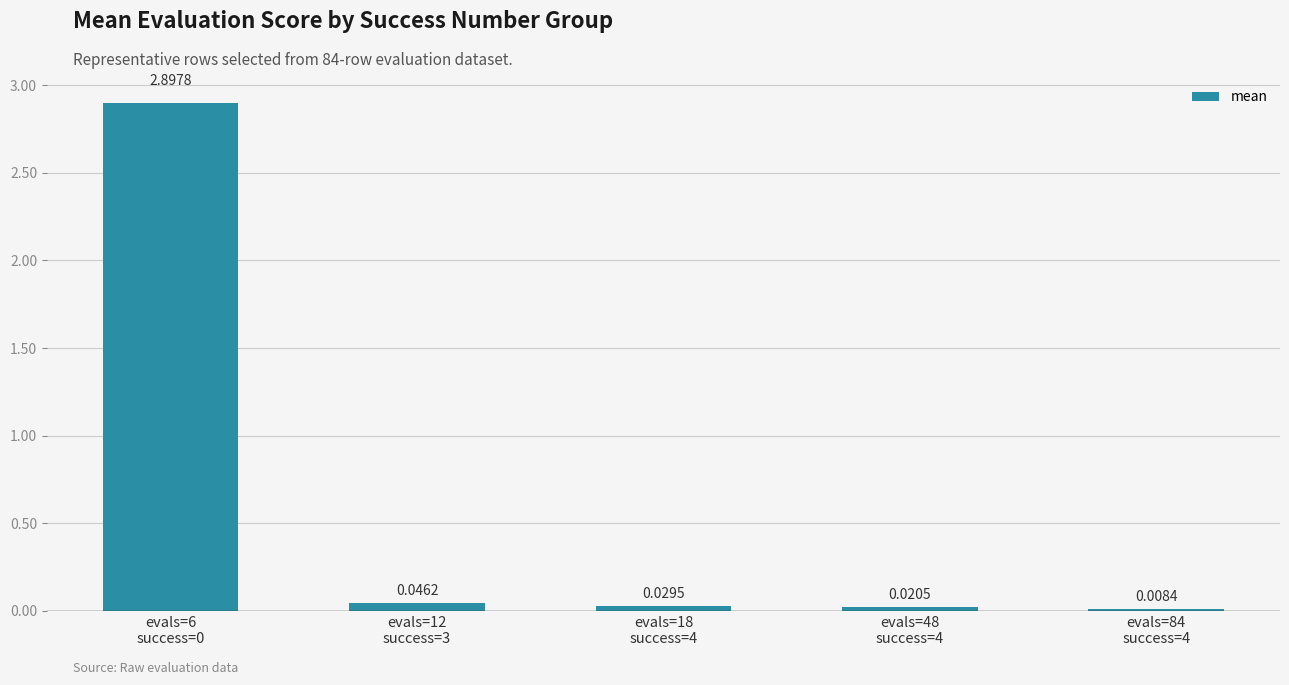

What is the sum of all values?

3.0